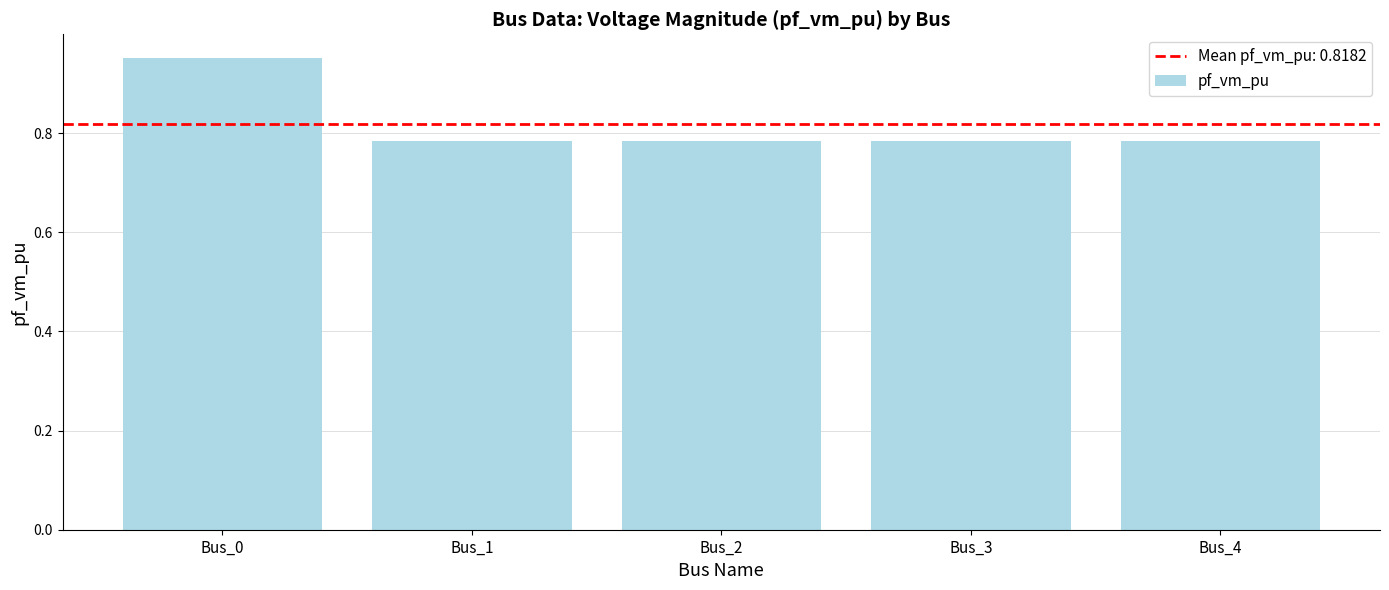

Which category has the highest value across all series?

Bus_0